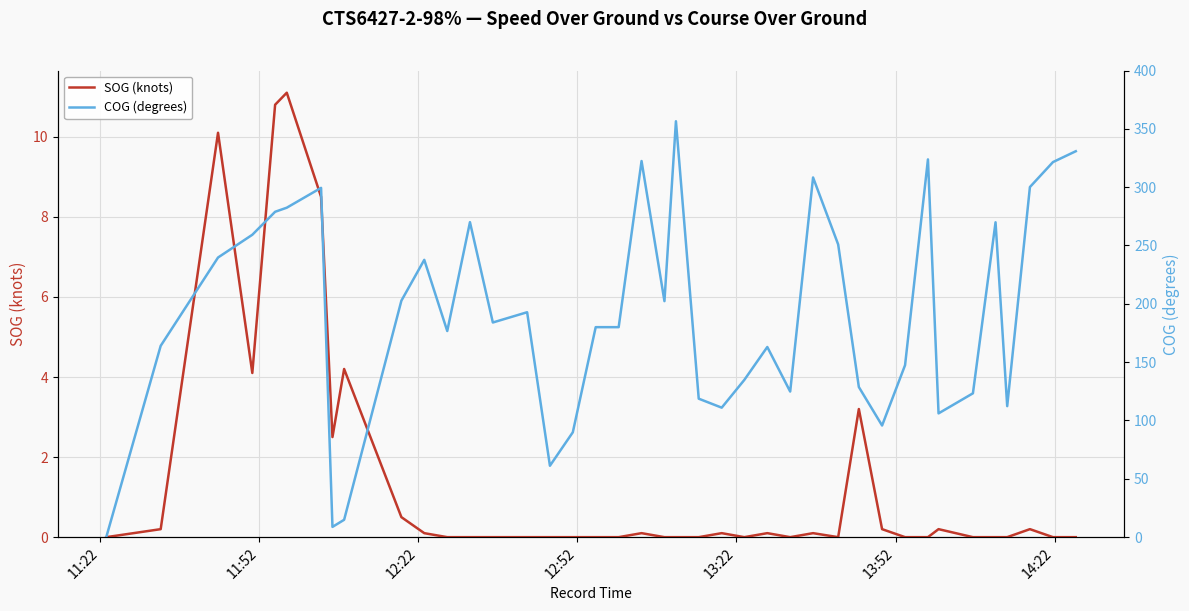

What is the difference between the maximum and second lowest values in the SOG (knots) series?

11.1